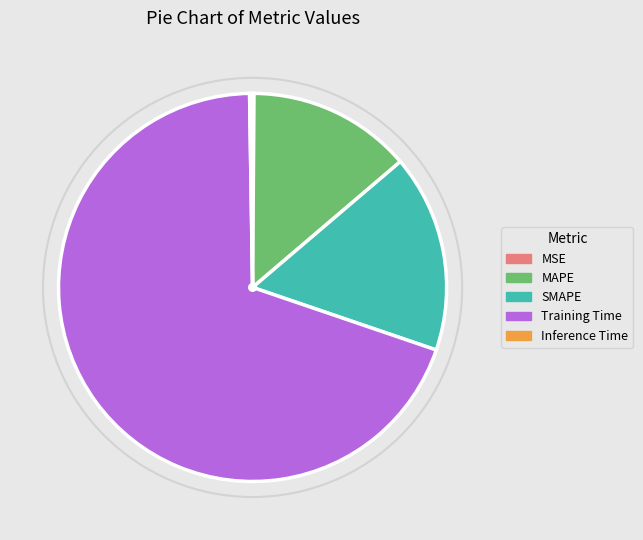

Which has a higher value, SMAPE or MAPE?

SMAPE